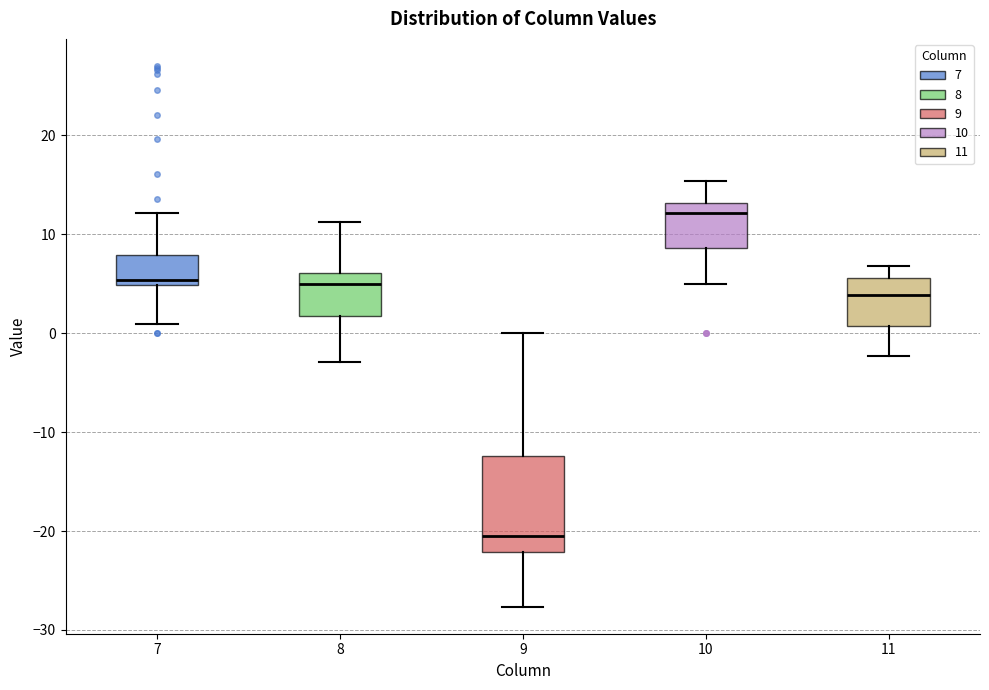

Reading left to right, transcribe this box plot: for each box, give where its median line is, the range the box spans, and where its two whiskers end, as read against the y-axis. The values are not printed on the chart, so give them approximately, as read against the axis.

7: median 5 (just above the box's lower edge), box 5 to 8, whiskers 1 to 12
8: median 5, box 2 to 6, whiskers -3 to 11
9: median -20, box -22 to -12, whiskers -28 to 0
10: median 12, box 9 to 13, whiskers 5 to 15
11: median 4, box 1 to 6, whiskers -2 to 7